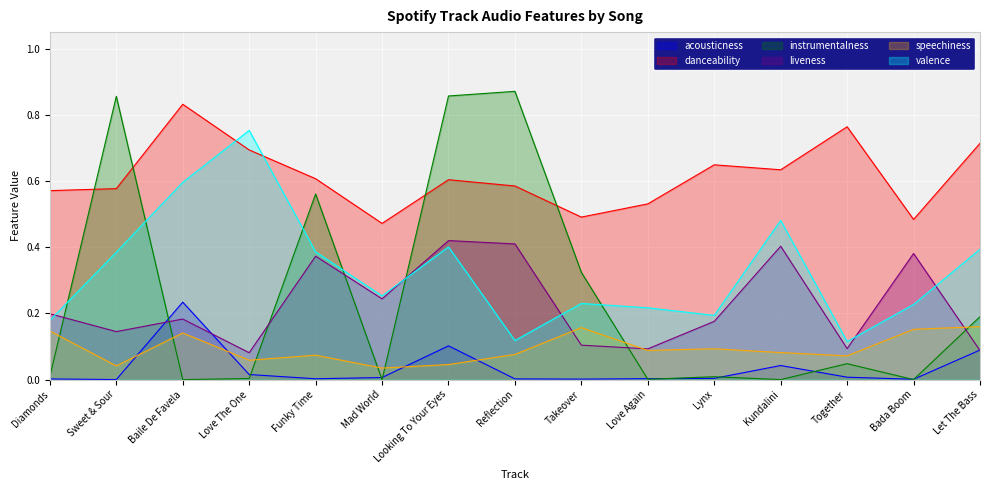

True or false: speechiness and danceability cross at least once.

False